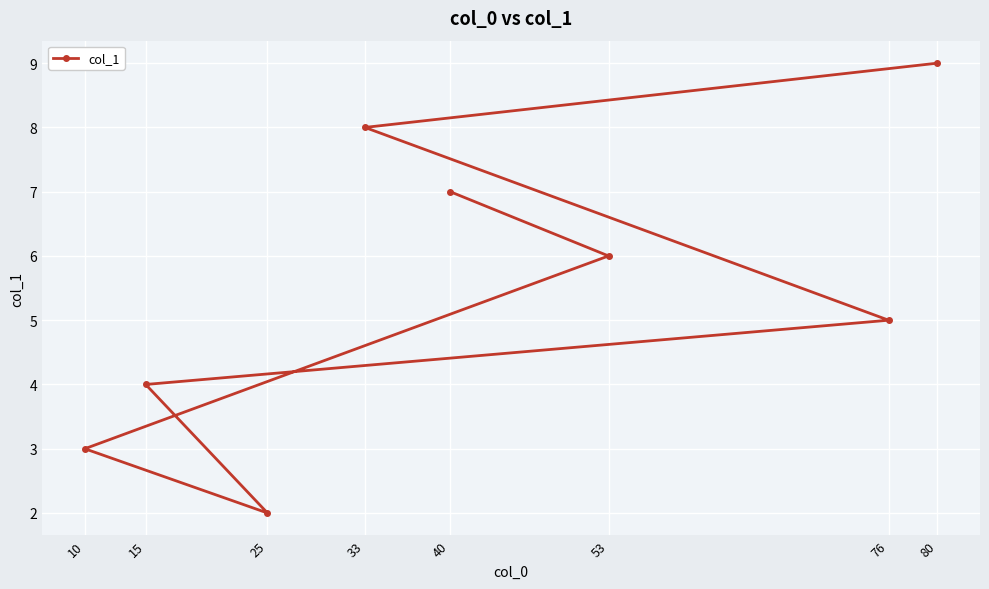

What is the label of the 7th point from the right?

53